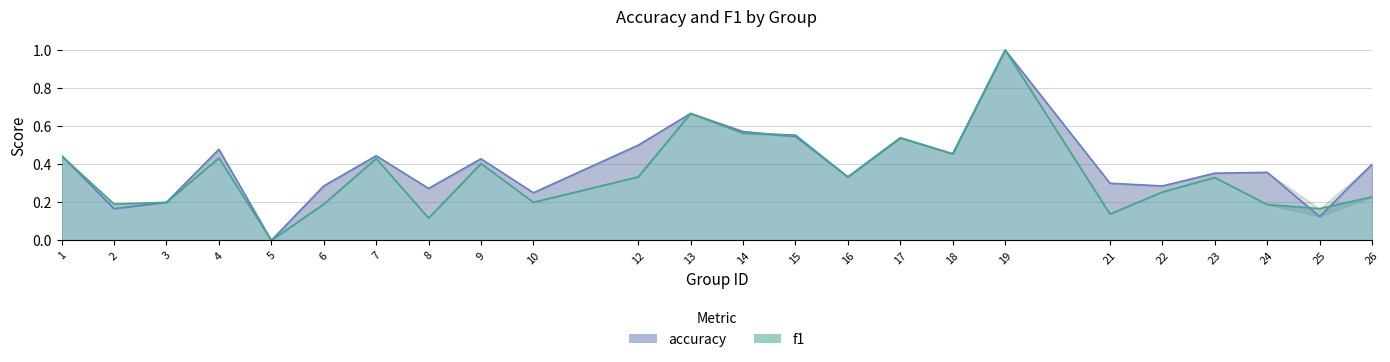

What is the value of the f1 point at the 23rd from the left?

0.2